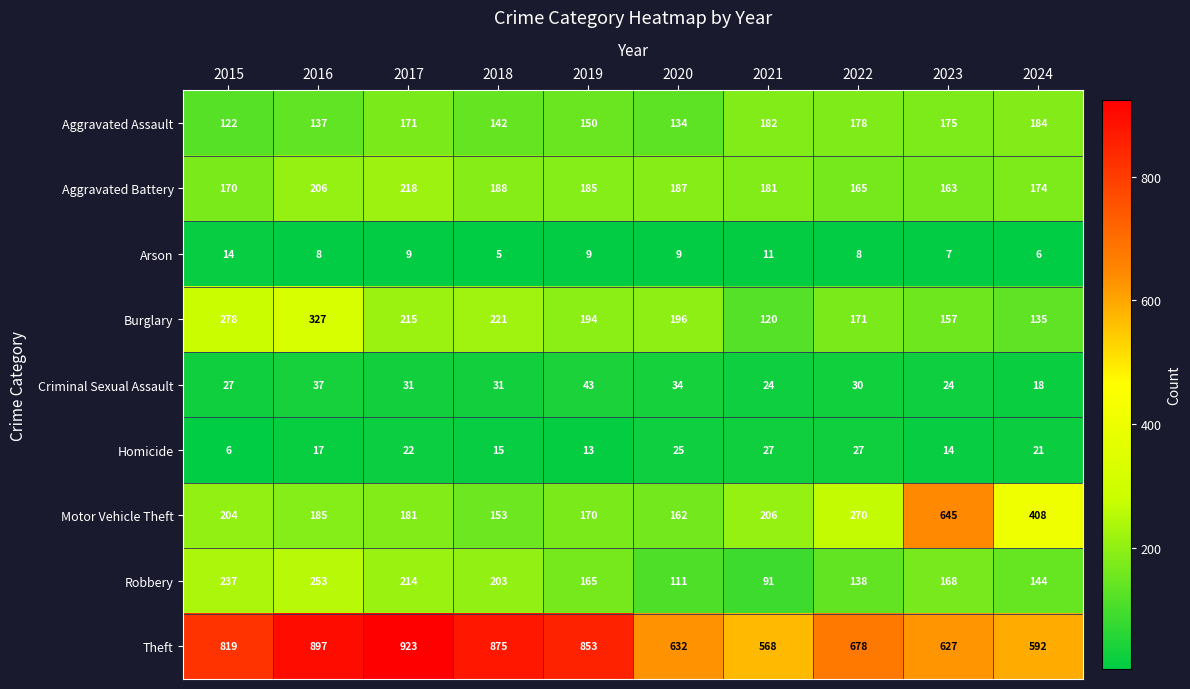

How many categories are shown in the chart?

10